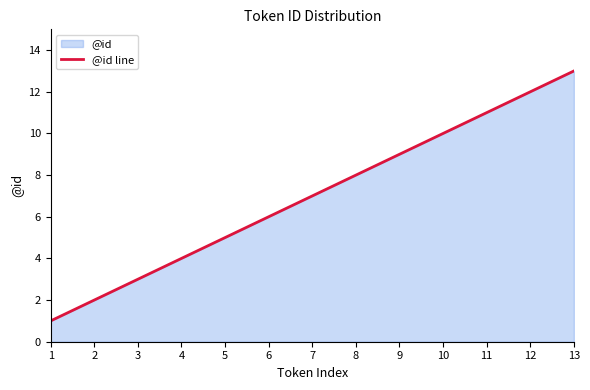

What is the difference between the values at 9 and 8?

1